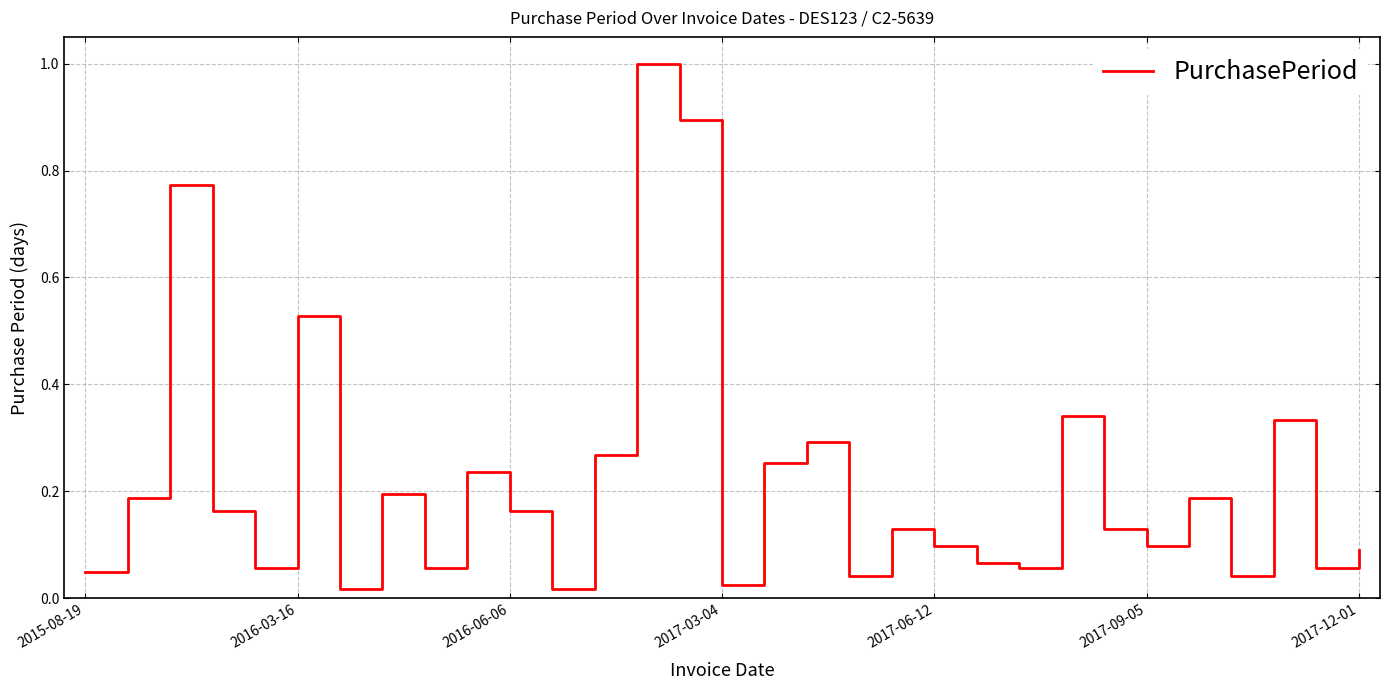

What is the difference between the maximum and minimum values?

1.0